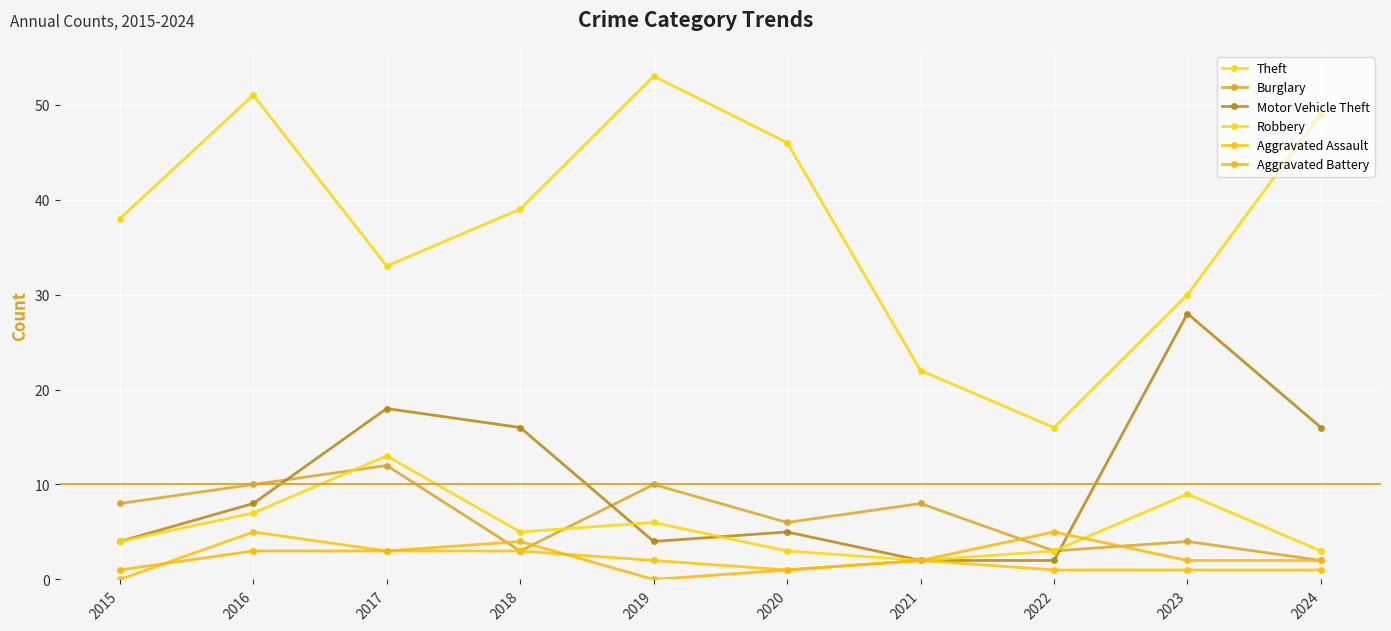

Reading right to left, what are all the values shown in this chart?

Theft: 2024=49	2023=30	2022=16	2021=22	2020=46	2019=53	2018=39	2017=33	2016=51	2015=38
Burglary: 2024=2	2023=4	2022=3	2021=8	2020=6	2019=10	2018=3	2017=12	2016=10	2015=8
Motor Vehicle Theft: 2024=16	2023=28	2022=2	2021=2	2020=5	2019=4	2018=16	2017=18	2016=8	2015=4
Robbery: 2024=3	2023=9	2022=3	2021=2	2020=3	2019=6	2018=5	2017=13	2016=7	2015=4
Aggravated Assault: 2024=1	2023=1	2022=1	2021=2	2020=1	2019=2	2018=3	2017=3	2016=5	2015=0
Aggravated Battery: 2024=2	2023=2	2022=5	2021=2	2020=1	2019=0	2018=4	2017=3	2016=3	2015=1